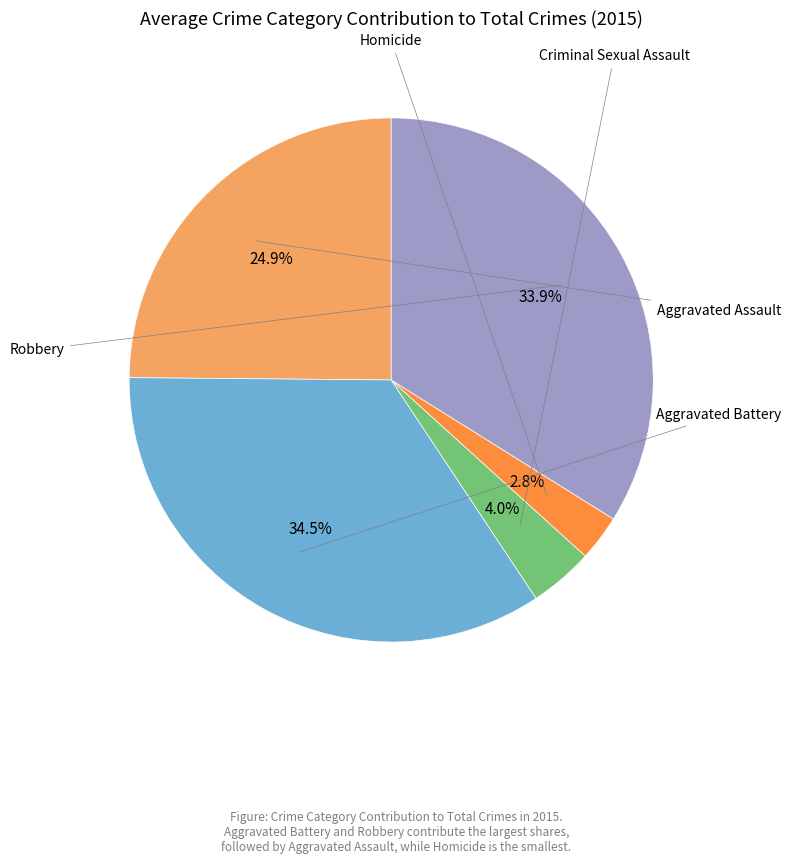

Count the number of slices in the pie.

5